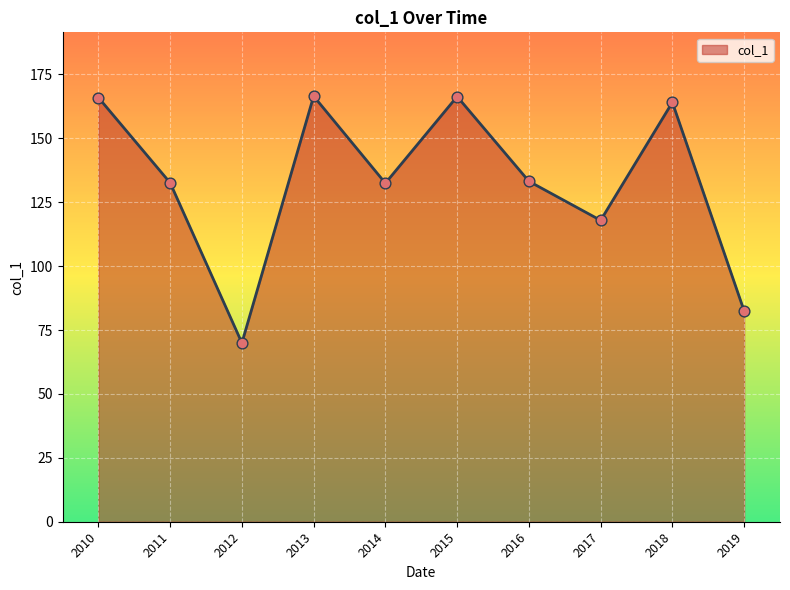

What is the change in value from 2014 to 2019?

-50.0